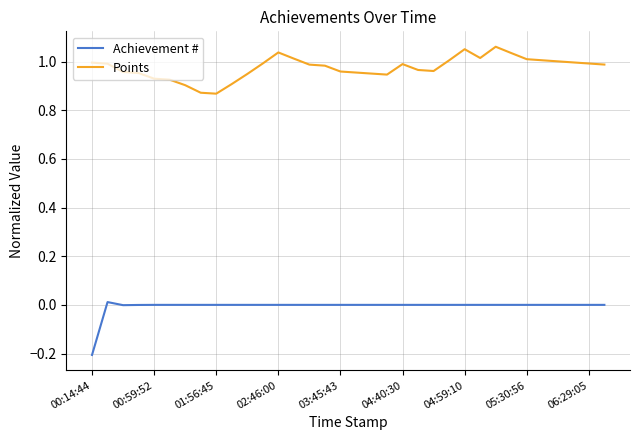

True or false: Points and Achievement # intersect in this chart.

False